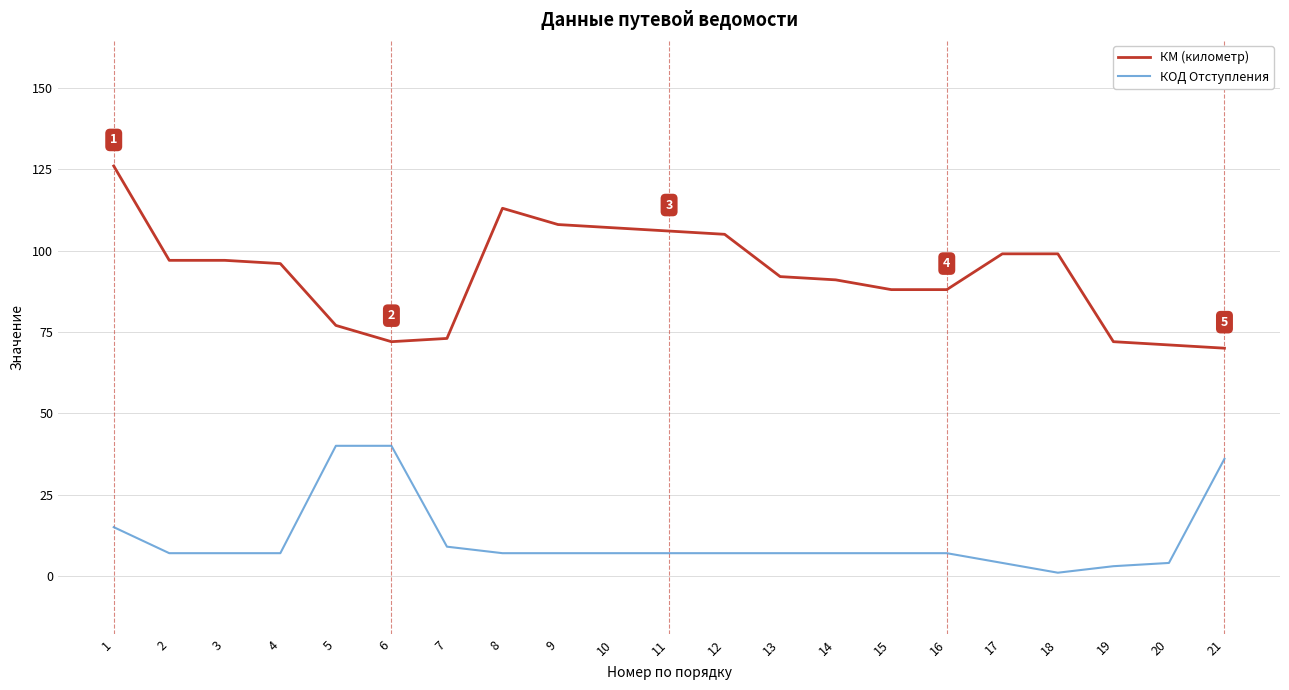

Reading left to right, extract all data points from this chart.

КМ (километр): 126	97	97	96	77	72	73	113	108	107	106	105	92	91	88	88	99	99	72	71	70
КОД Отступления: 15	7	7	7	40	40	9	7	7	7	7	7	7	7	7	7	4	1	3	4	36